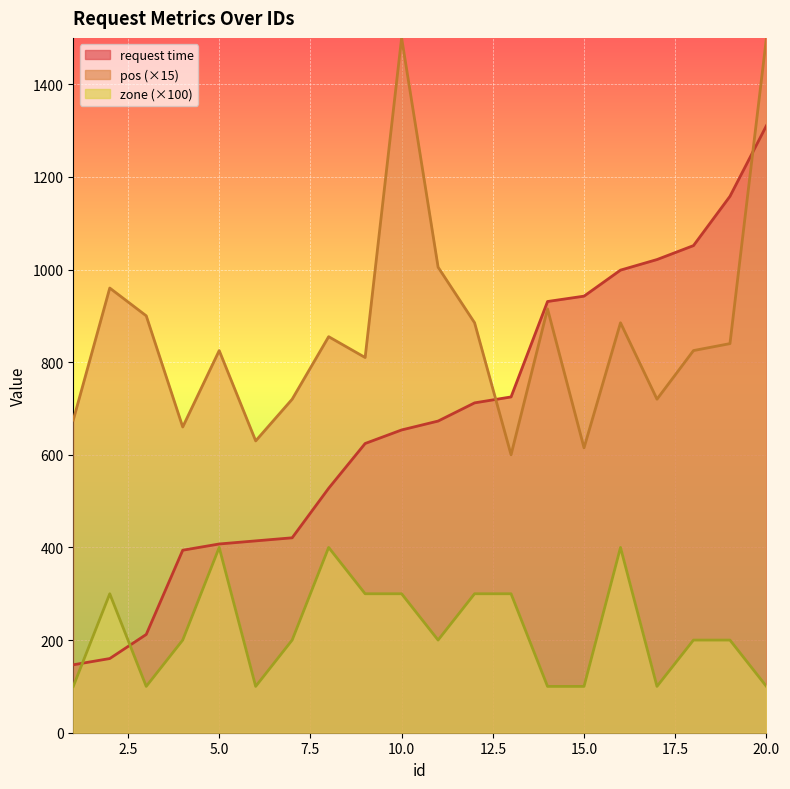

How many data points in pos are above 840?

9